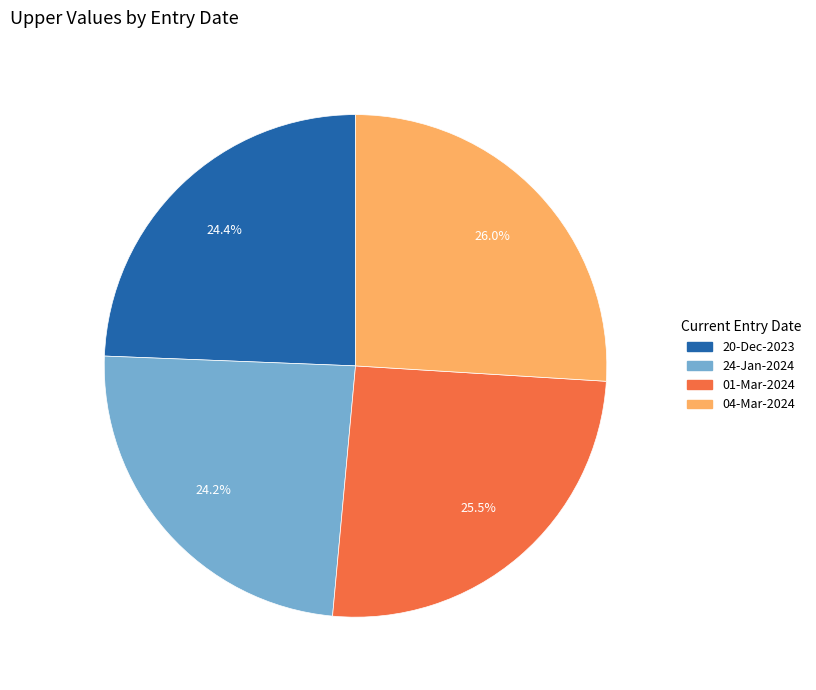

To the nearest percent, what is the difference between the largest and smallest slice percentages?

2%